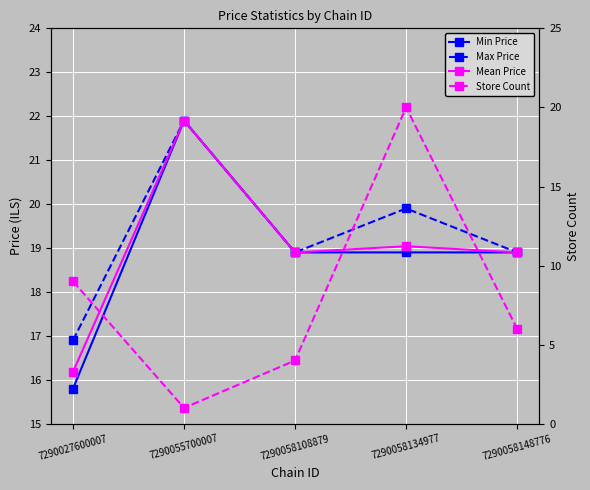

True or false: Min Price and Max Price intersect in this chart.

False